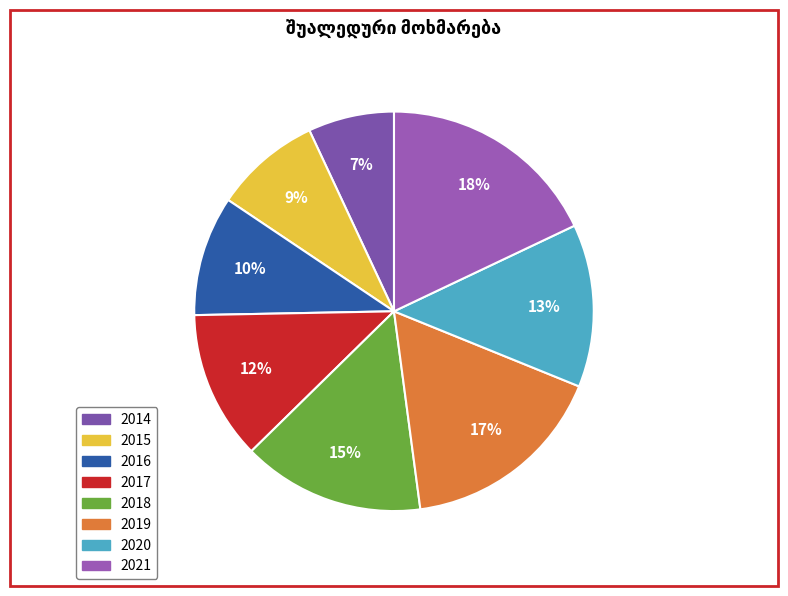

Which slice is the largest?

2021